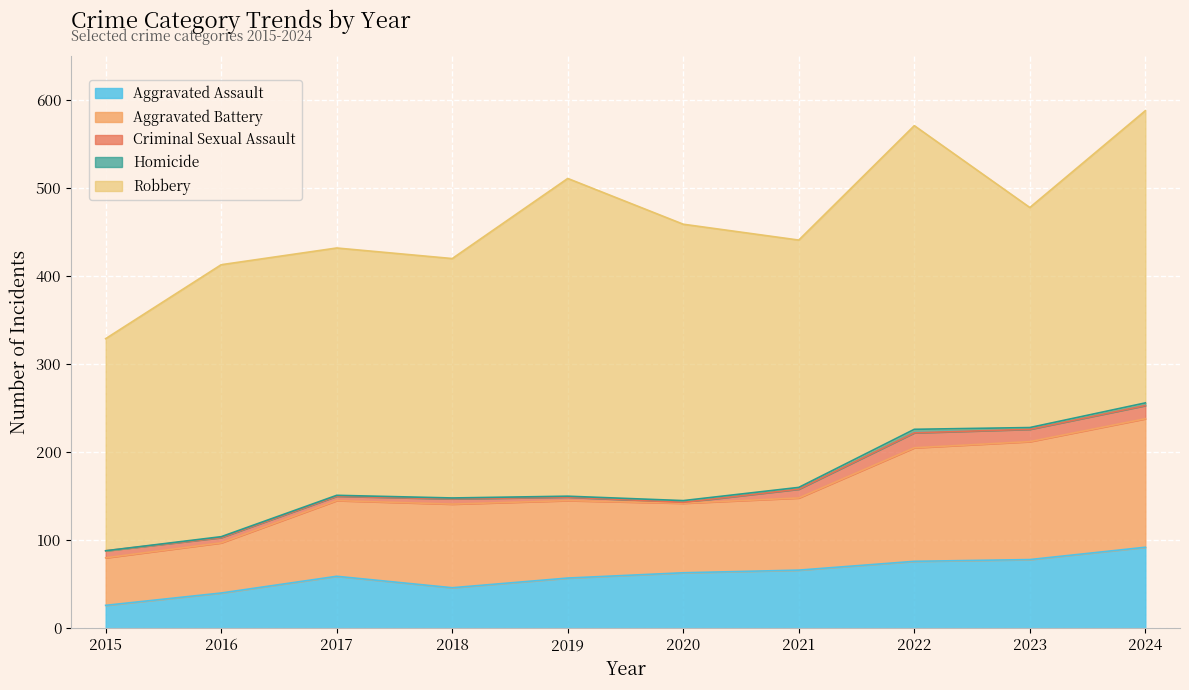

What is the value of the Robbery point at the 7th from the left?

281